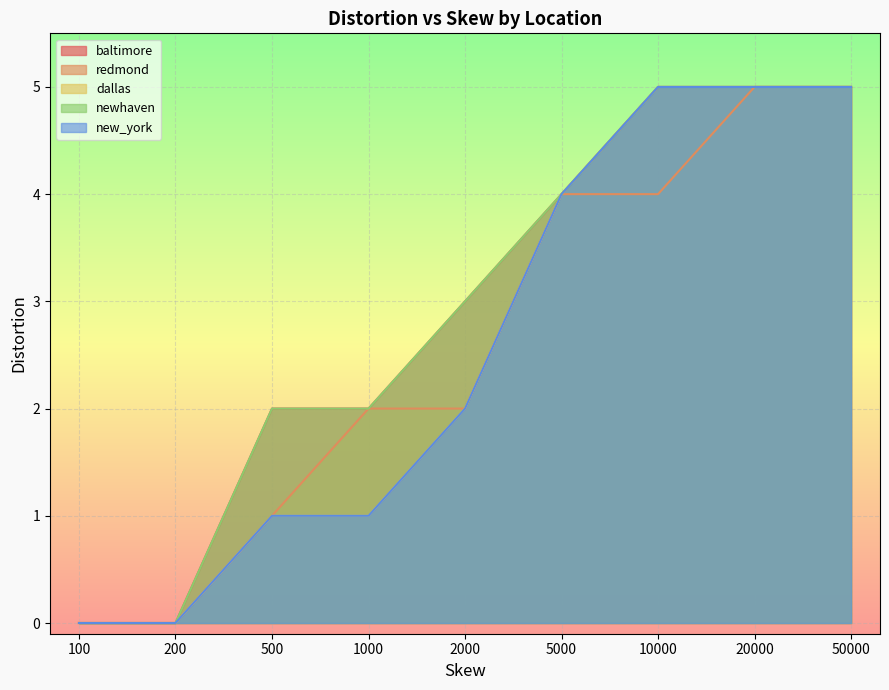

Rank the series by their maximum value, from lowest to highest.

baltimore, redmond, dallas, newhaven, new_york